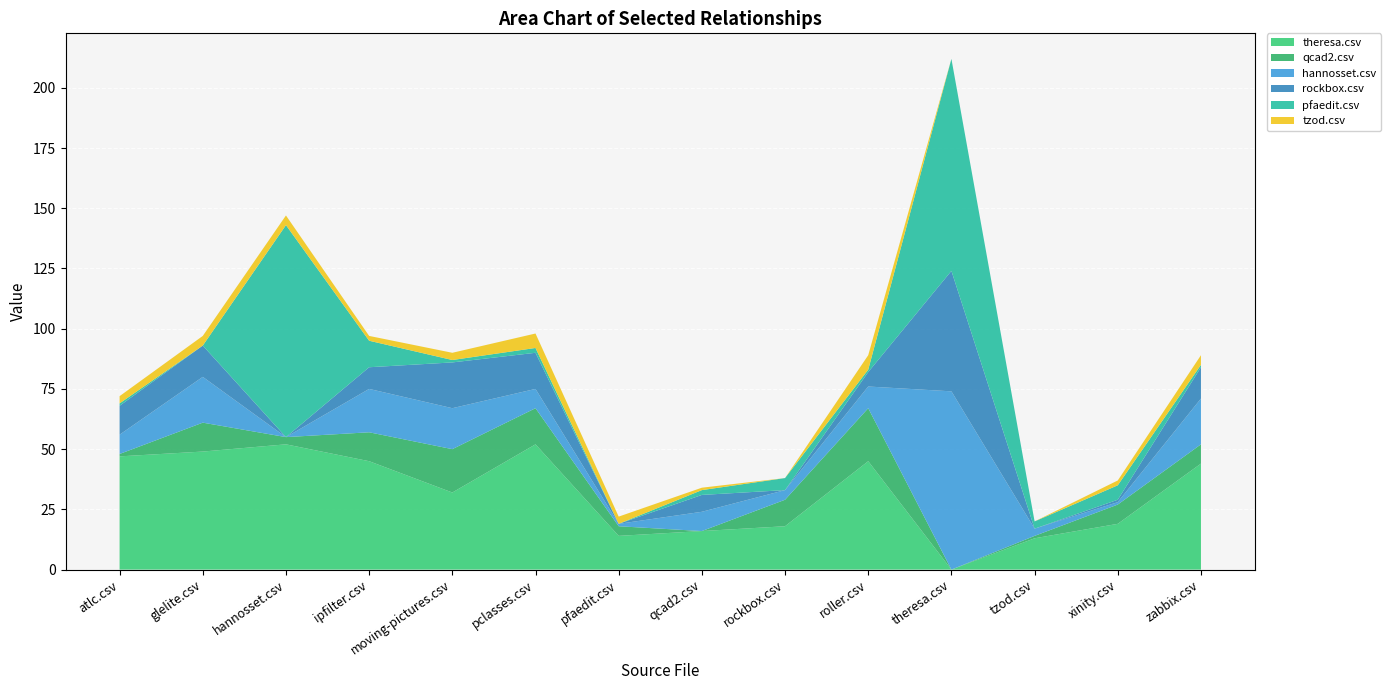

Reading left to right, transcribe all the data shown in this chart.

theresa.csv: atlc.csv=47	glelite.csv=49	hannosset.csv=52	ipfilter.csv=45	moving-pictures.csv=32	pclasses.csv=52	pfaedit.csv=14	qcad2.csv=16	rockbox.csv=18	roller.csv=45	theresa.csv=0	tzod.csv=13	xinity.csv=19	zabbix.csv=44
qcad2.csv: atlc.csv=1	glelite.csv=12	hannosset.csv=3	ipfilter.csv=12	moving-pictures.csv=18	pclasses.csv=15	pfaedit.csv=4	qcad2.csv=0	rockbox.csv=11	roller.csv=22	theresa.csv=0	tzod.csv=1	xinity.csv=8	zabbix.csv=8
hannosset.csv: atlc.csv=8	glelite.csv=19	hannosset.csv=0	ipfilter.csv=18	moving-pictures.csv=17	pclasses.csv=8	pfaedit.csv=1	qcad2.csv=8	rockbox.csv=4	roller.csv=9	theresa.csv=74	tzod.csv=3	xinity.csv=1	zabbix.csv=19
rockbox.csv: atlc.csv=12	glelite.csv=13	hannosset.csv=0	ipfilter.csv=9	moving-pictures.csv=19	pclasses.csv=15	pfaedit.csv=0	qcad2.csv=7	rockbox.csv=0	roller.csv=6	theresa.csv=50	tzod.csv=0	xinity.csv=1	zabbix.csv=13
pfaedit.csv: atlc.csv=1	glelite.csv=0	hannosset.csv=88	ipfilter.csv=11	moving-pictures.csv=1	pclasses.csv=2	pfaedit.csv=0	qcad2.csv=2	rockbox.csv=5	roller.csv=1	theresa.csv=88	tzod.csv=3	xinity.csv=6	zabbix.csv=1
tzod.csv: atlc.csv=3	glelite.csv=4	hannosset.csv=4	ipfilter.csv=2	moving-pictures.csv=3	pclasses.csv=6	pfaedit.csv=3	qcad2.csv=1	rockbox.csv=0	roller.csv=6	theresa.csv=0	tzod.csv=0	xinity.csv=2	zabbix.csv=4